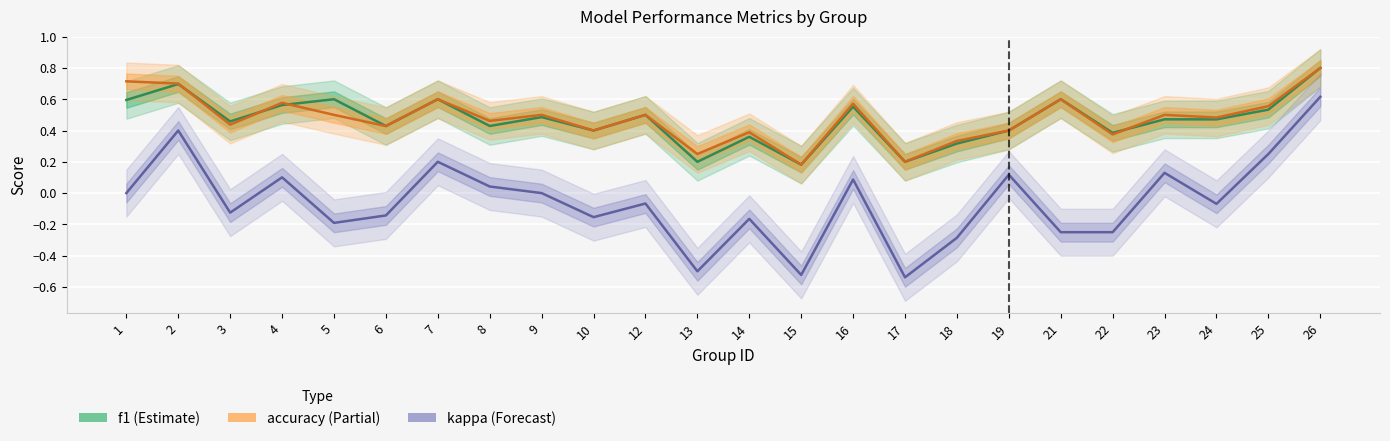

Which series has the widest spread of values?

kappa (Forecast)